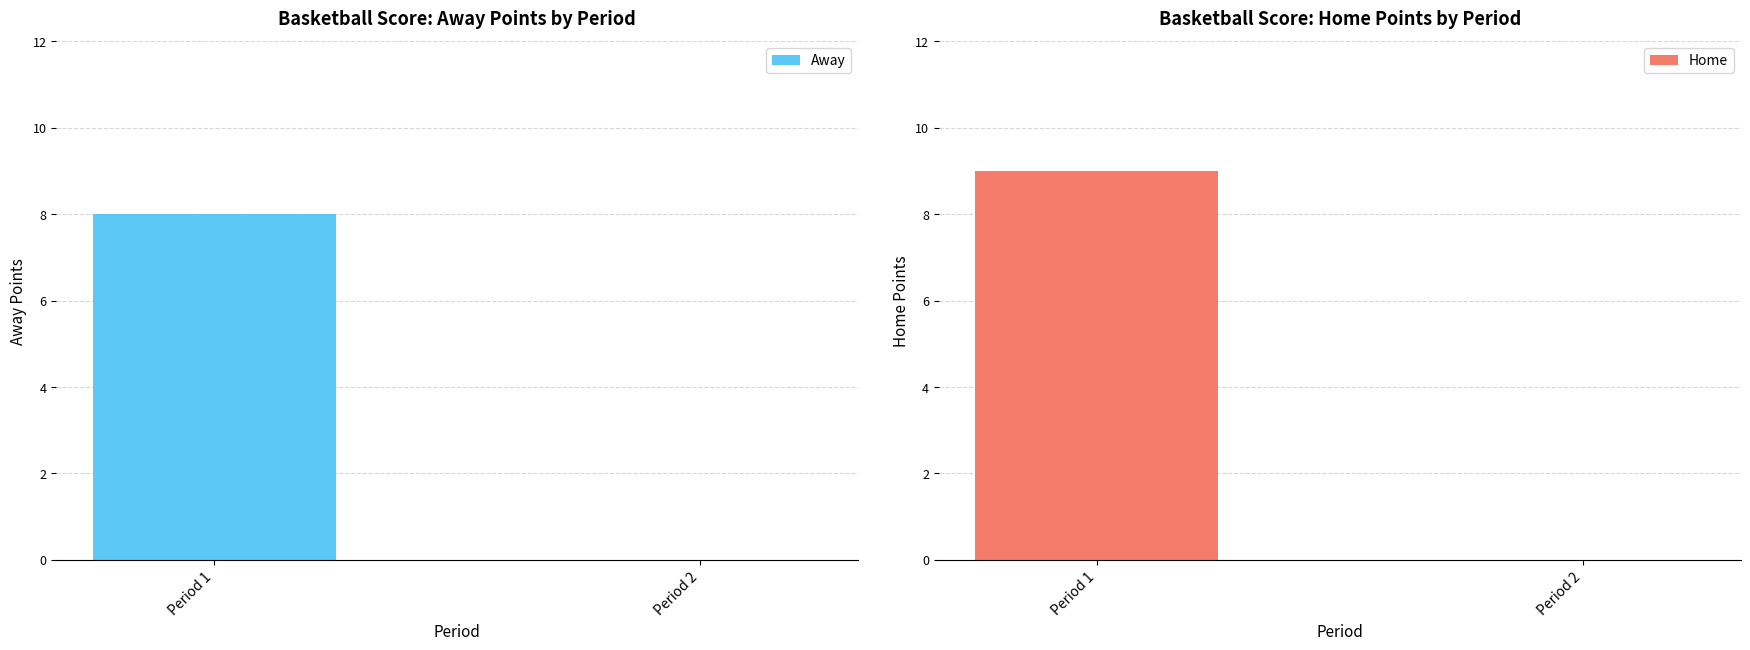

What is the average value of the Home series?

4